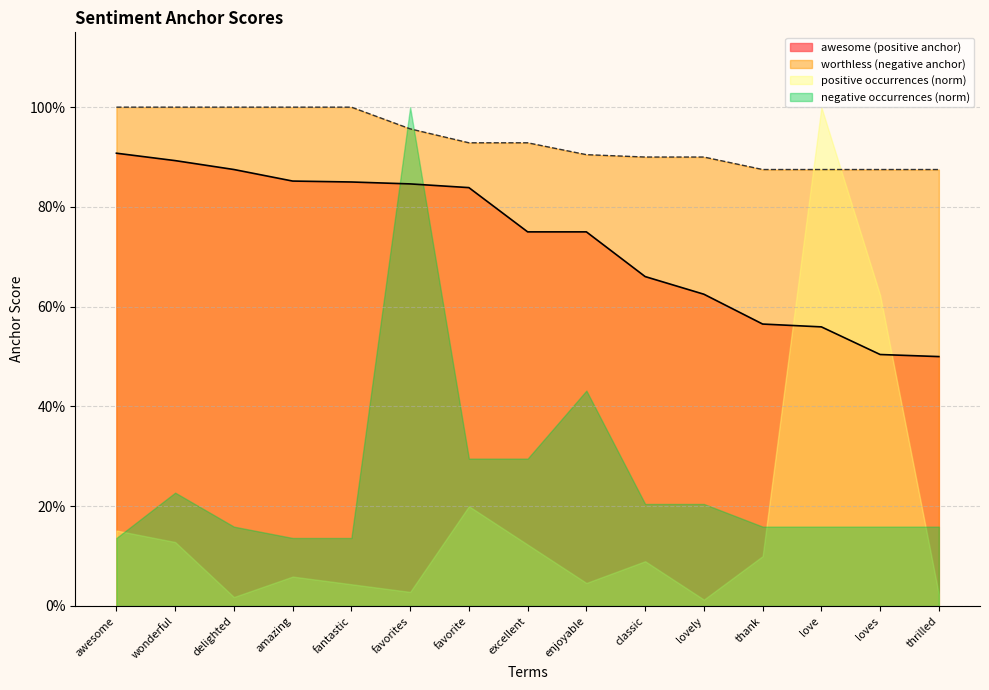

What is the sum of the awesome values at delighted and thank?

1.4